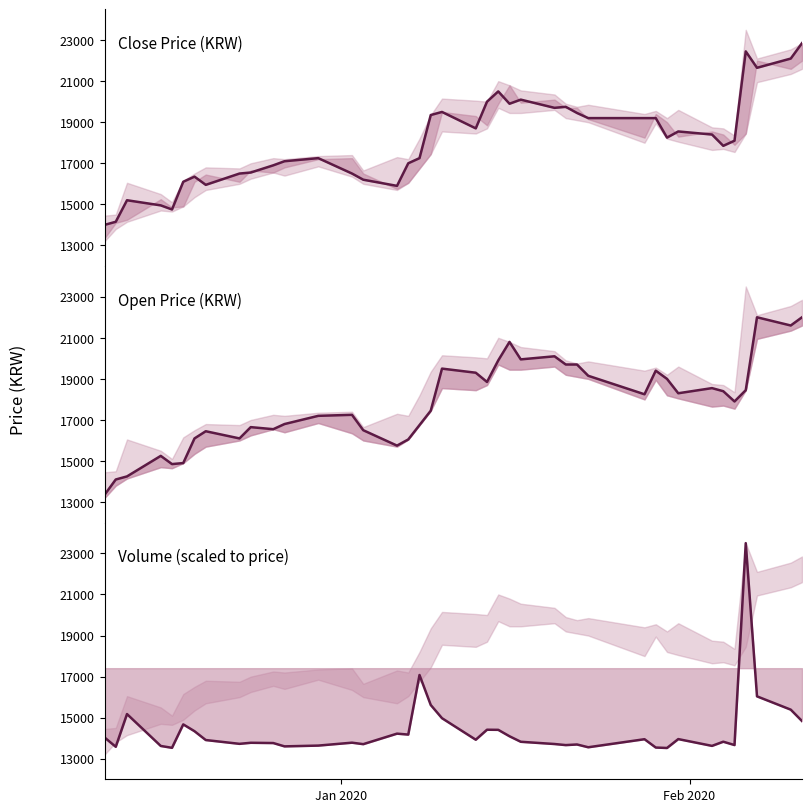

What is the highest value of the Volume (scaled) series?

23500.0